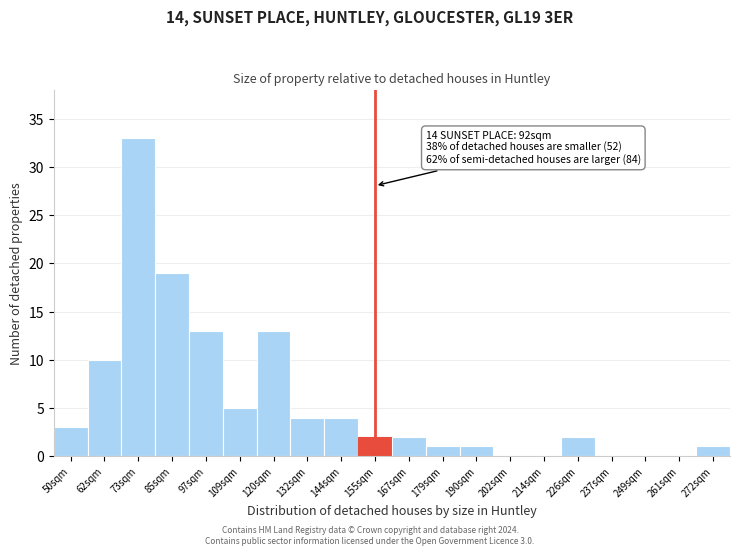

Reading left to right, transcribe all the data shown in this chart.

50sqm=3	62sqm=10	73sqm=33	85sqm=19	97sqm=13	109sqm=5	120sqm=13	132sqm=4	144sqm=4	155sqm=2	167sqm=2	179sqm=1	190sqm=1	202sqm=0	214sqm=0	226sqm=2	237sqm=0	249sqm=0	261sqm=0	272sqm=1